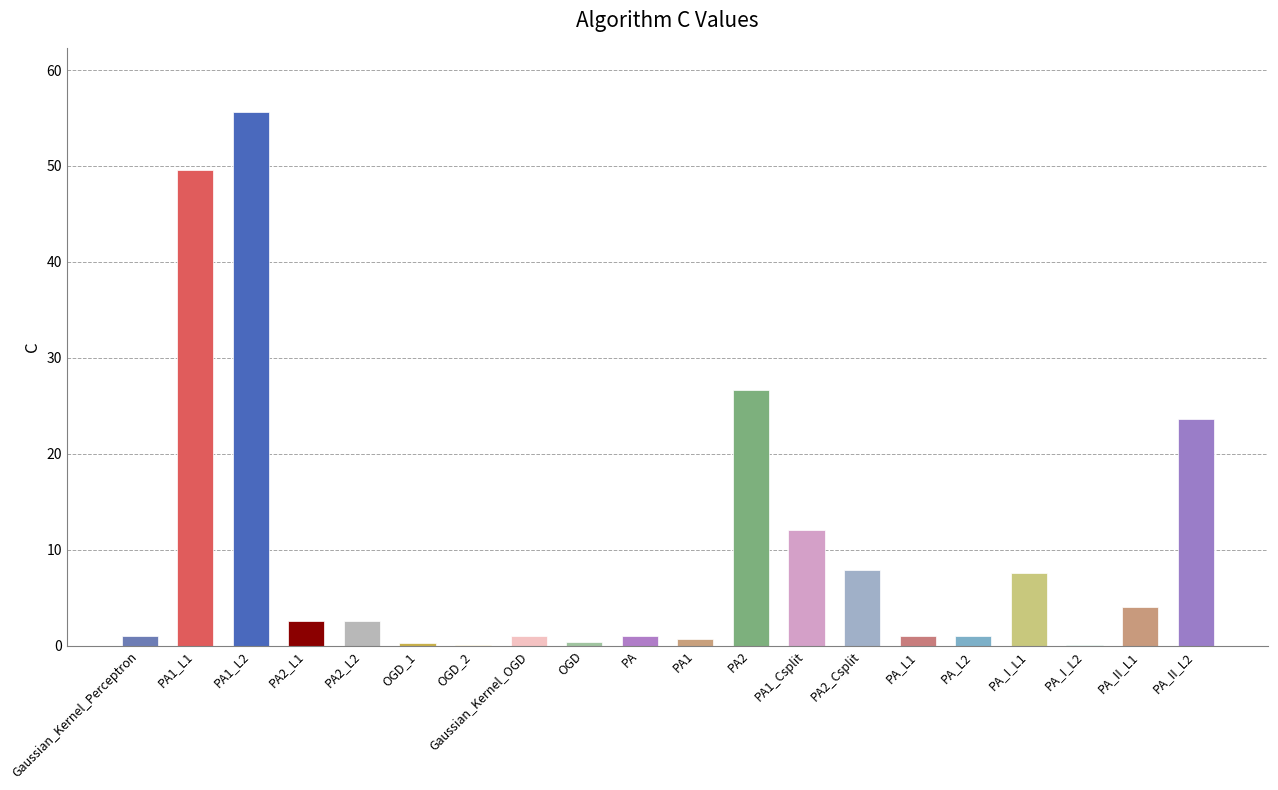

What is the sum of all values?

198.5